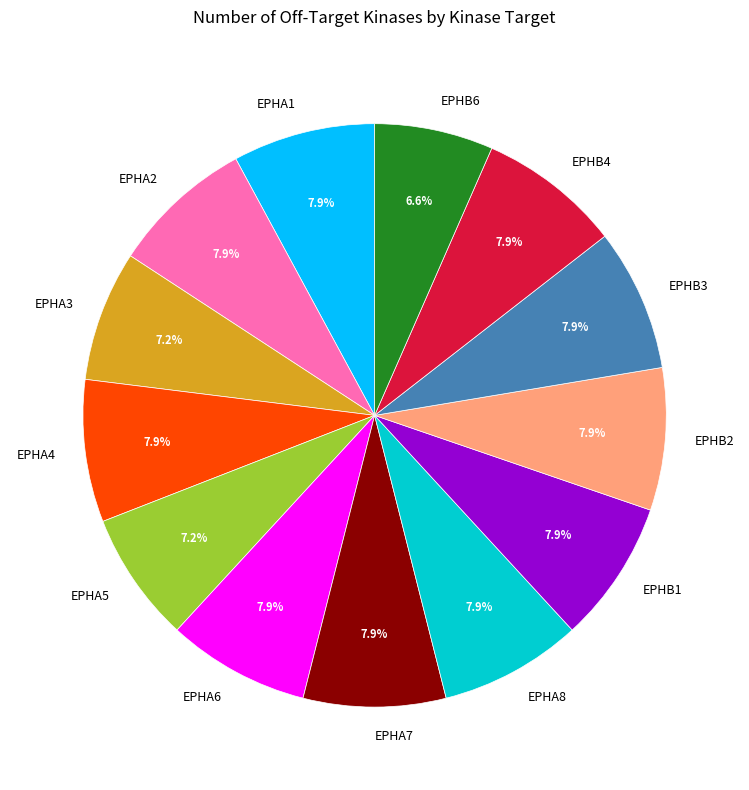

Does EPHA2 represent more than half of the total?

No